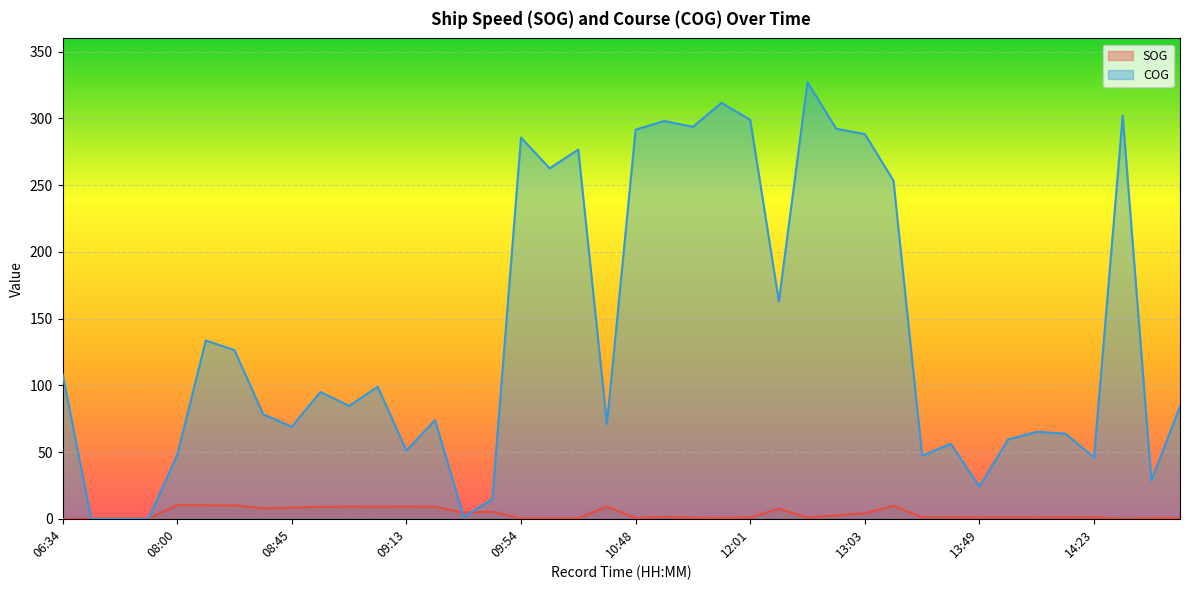

How many lines are shown in the chart?

2